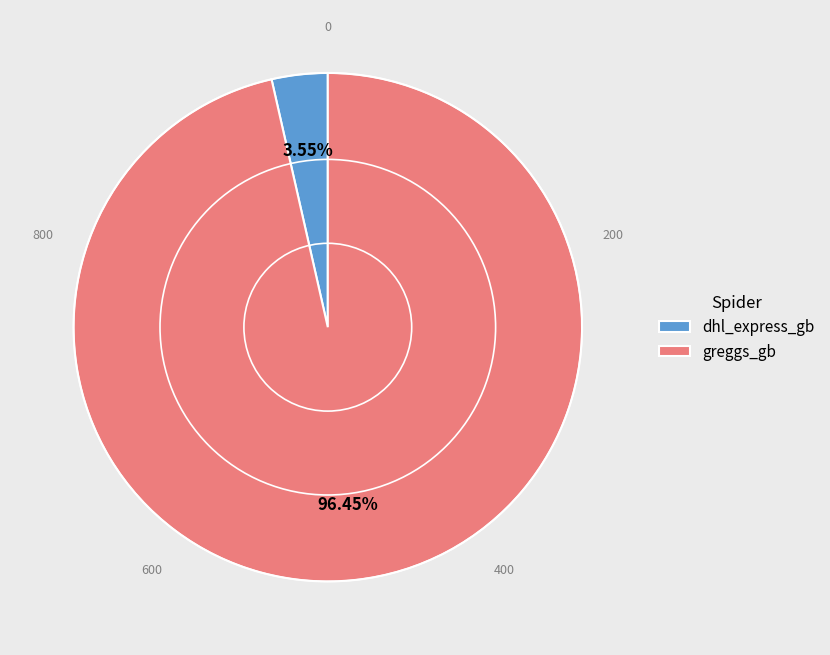

Is there a majority slice in this chart?

Yes